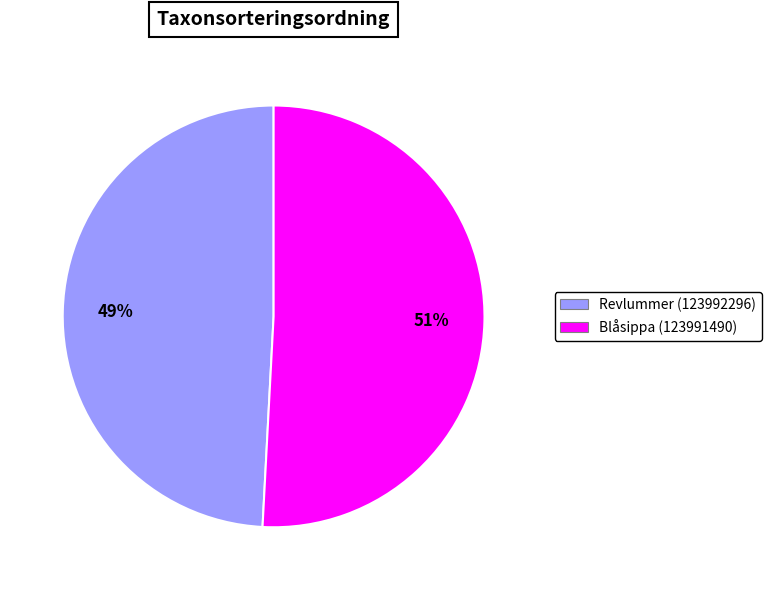

Combined, do Blåsippa (123991490) and Revlummer (123992296) account for over 50%?

Yes